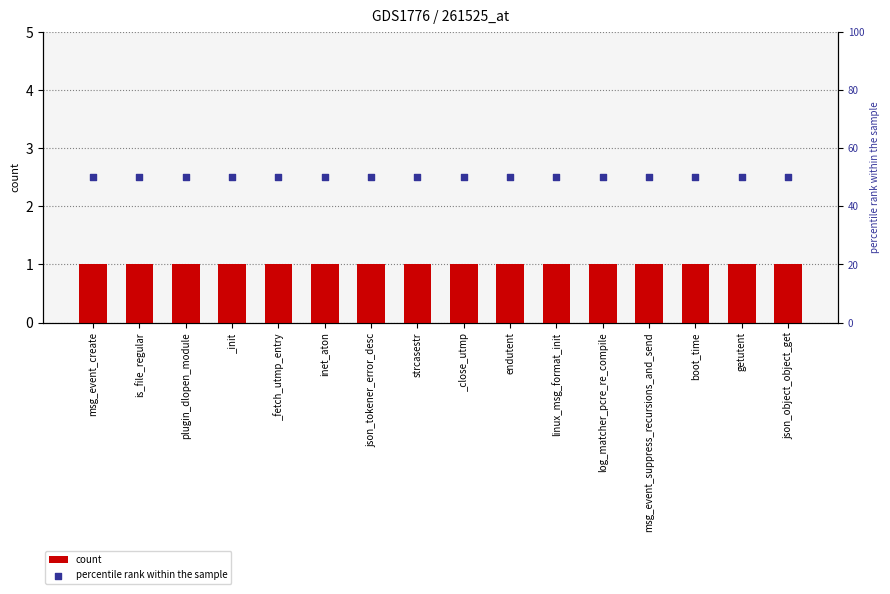

Is the value of count at _close_utmp greater than the value of percentile rank within the sample at _fetch_utmp_entry?

No